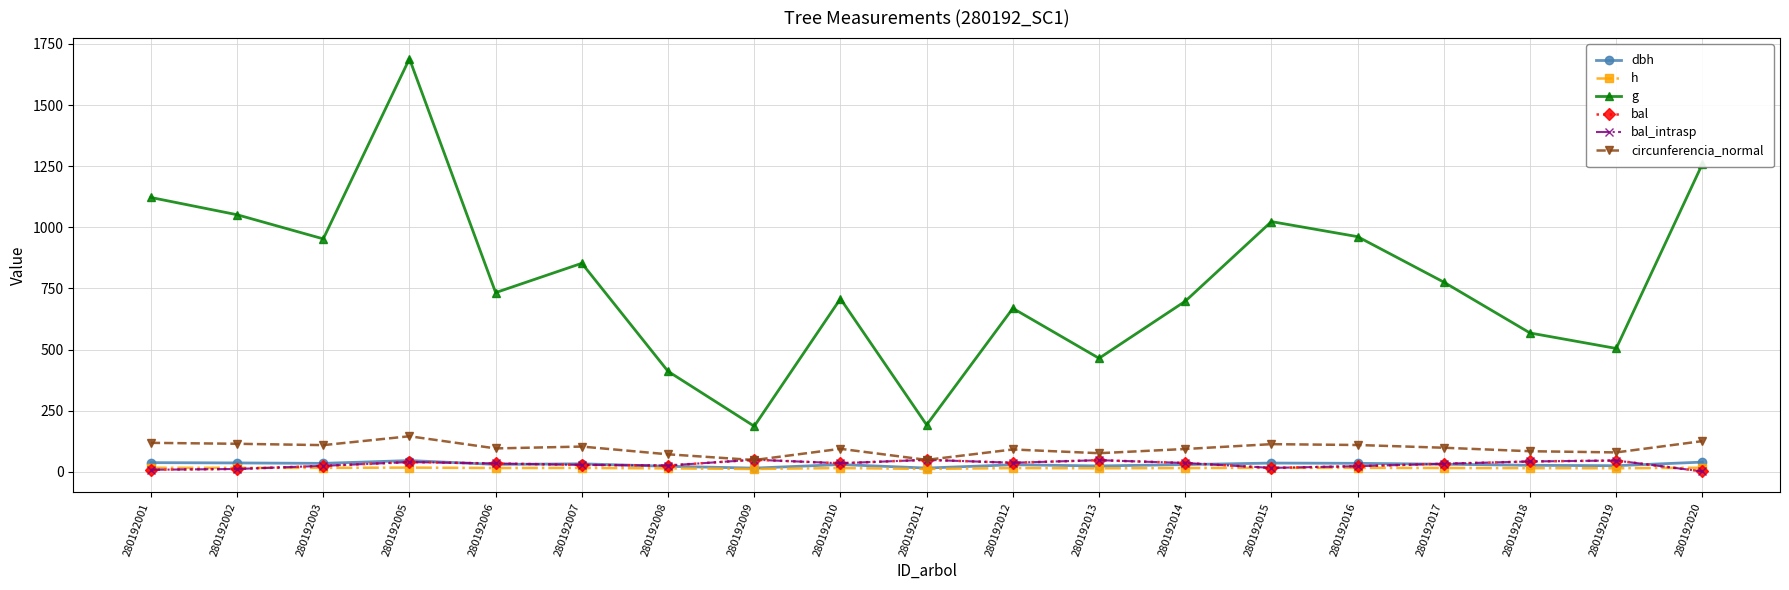

What is the approximate value of bal at 280192015?

16.3